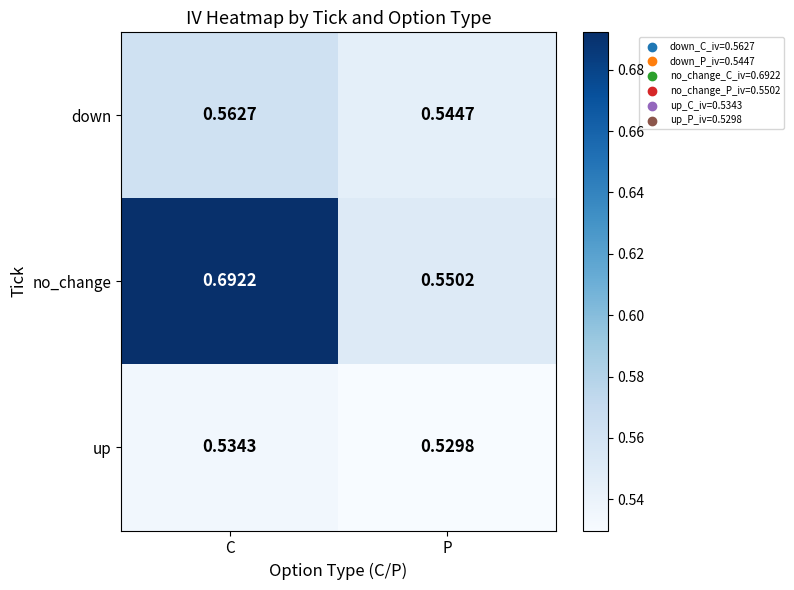

Where is up nearest to the value 0?

P